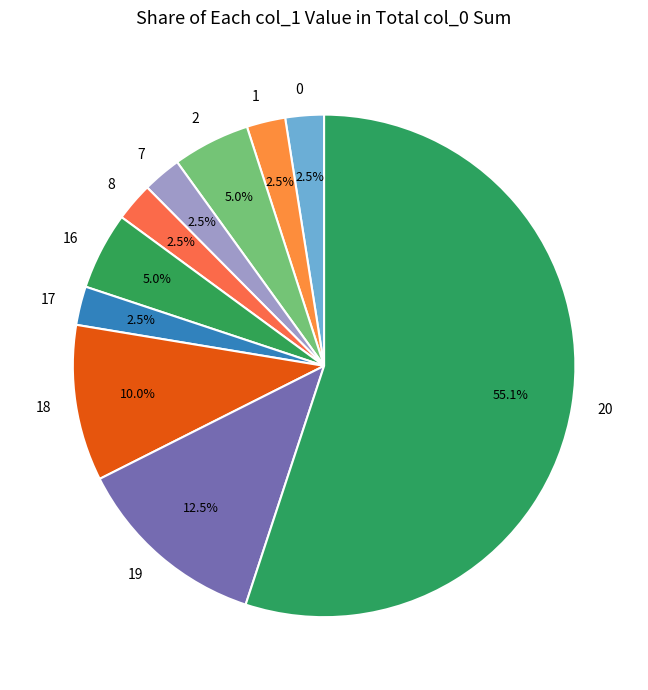

Do 7 and 1 together represent more than half of the pie?

No